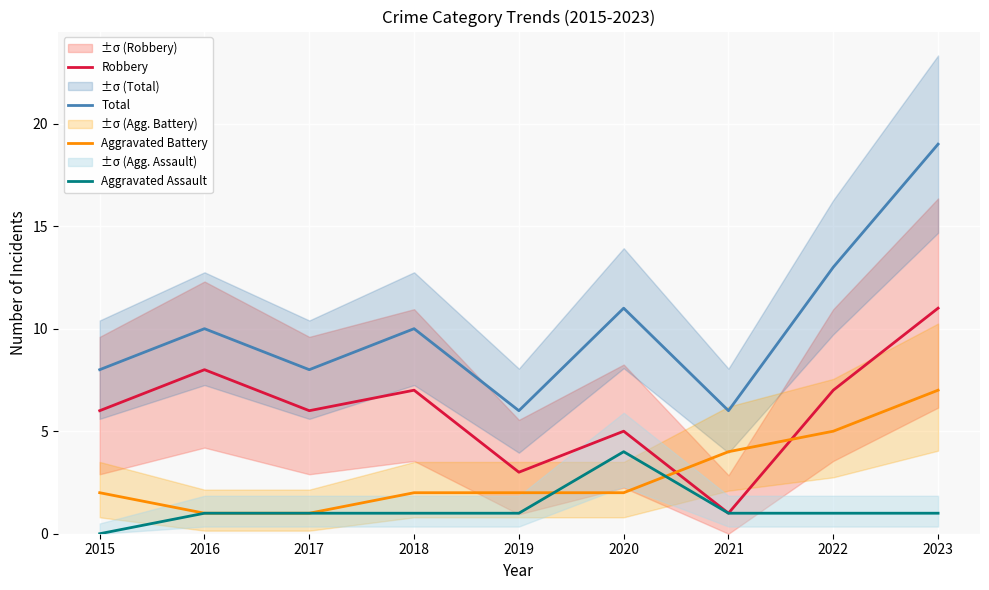

The value of Aggravated Battery at 2018 is 2. True or false?

True